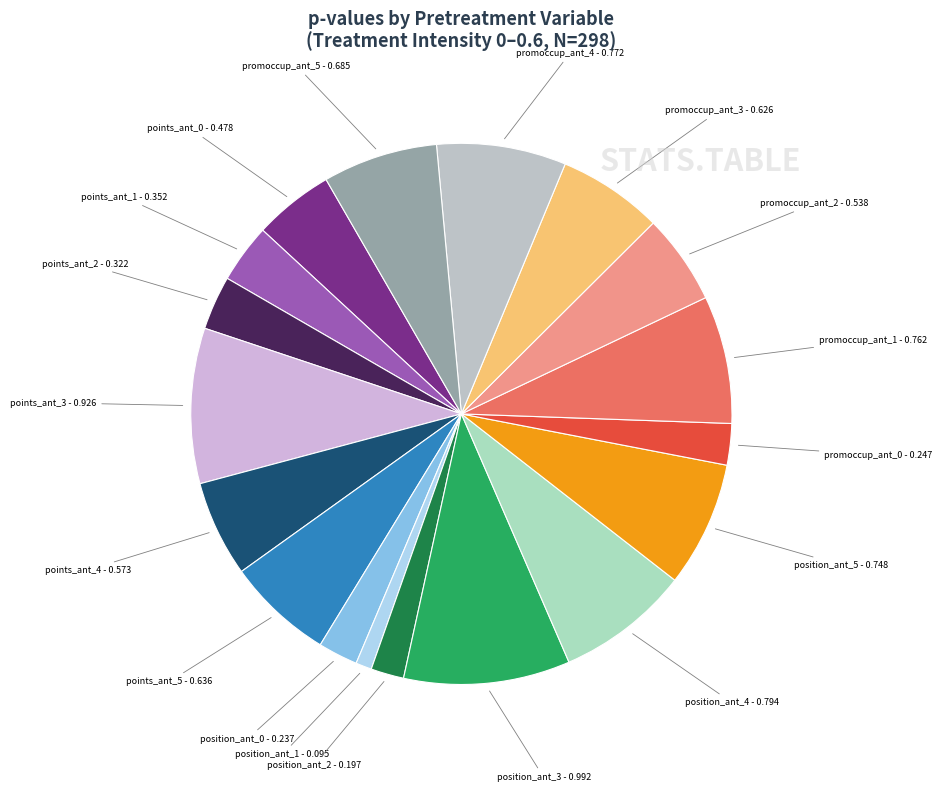

How many segments does this pie chart have?

18